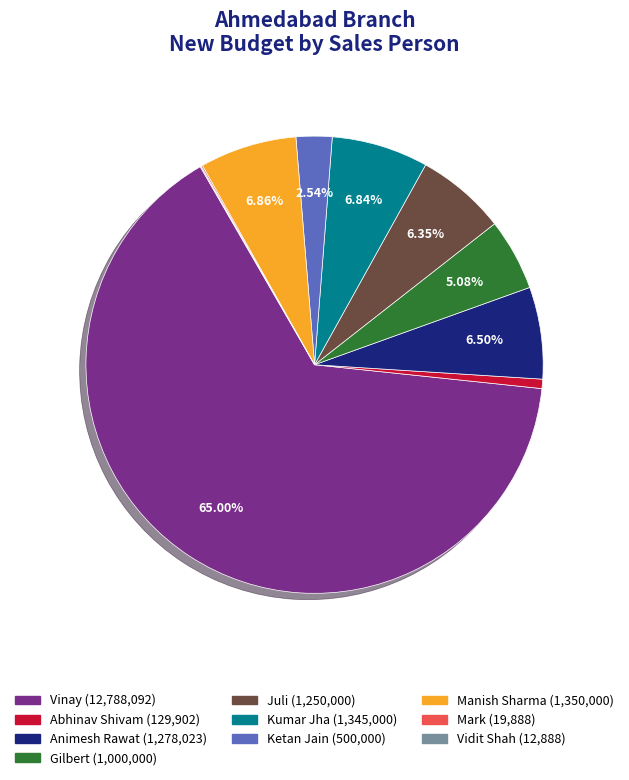

What is the ratio of the value at Kumar Jha to the value at Ketan Jain?

2.7